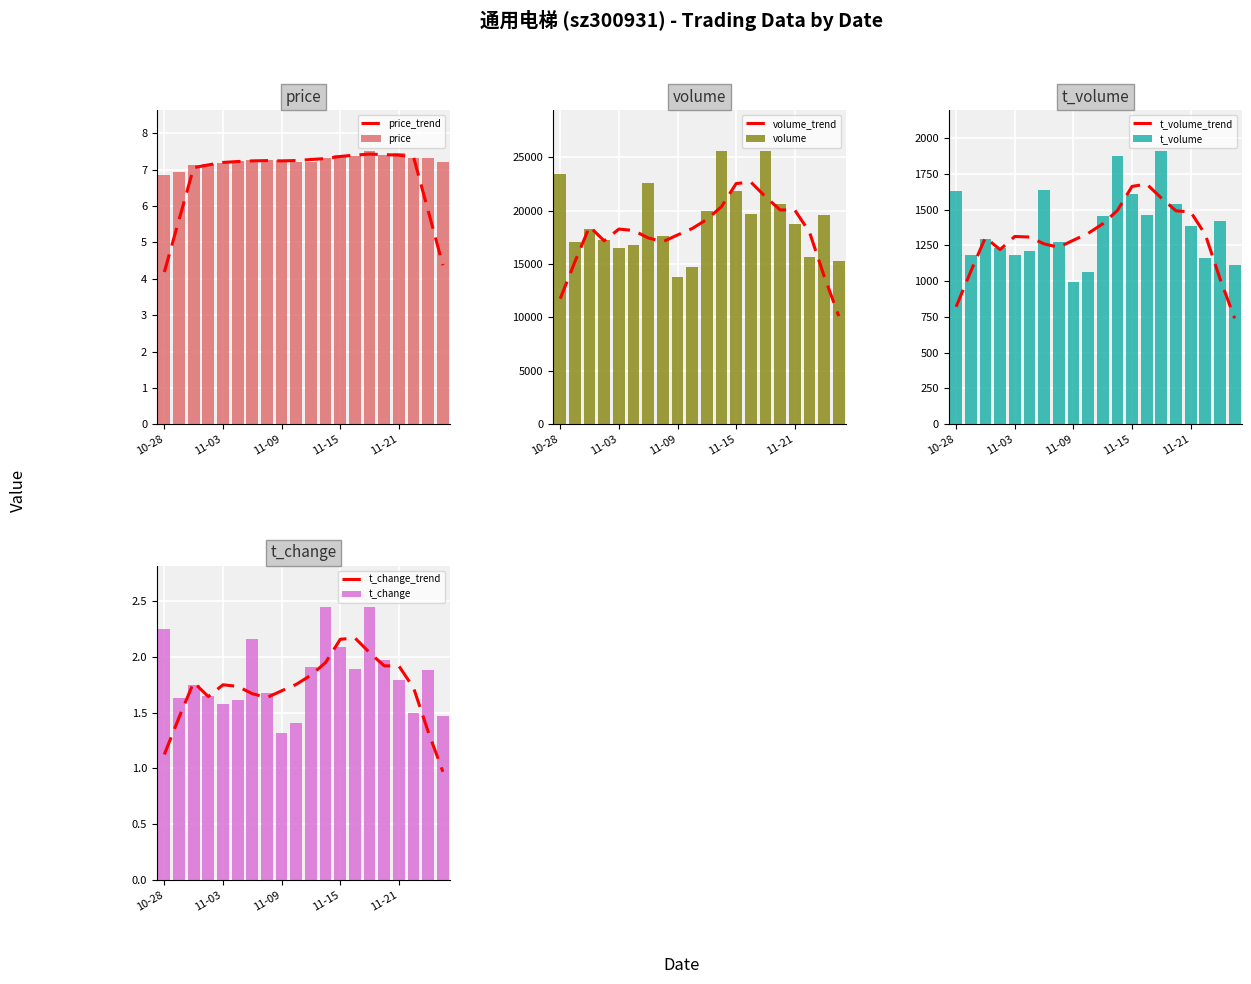

At which label is price closest to 7?

2022-10-31